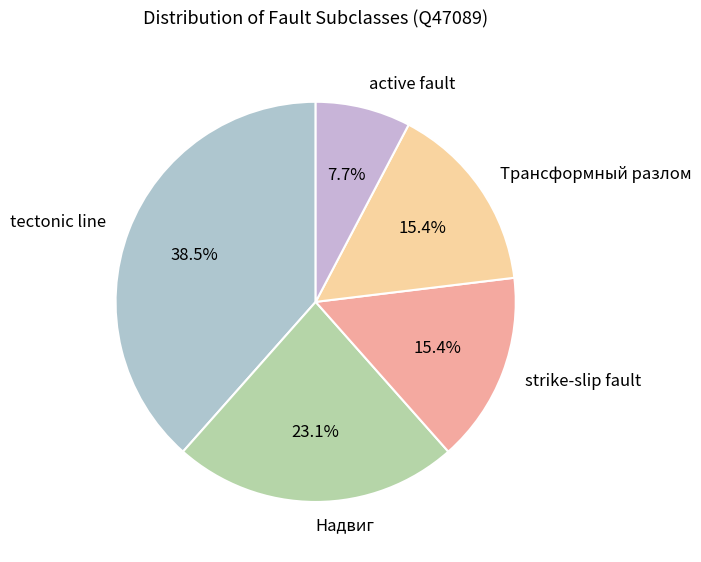

Which slice is the smallest?

active fault